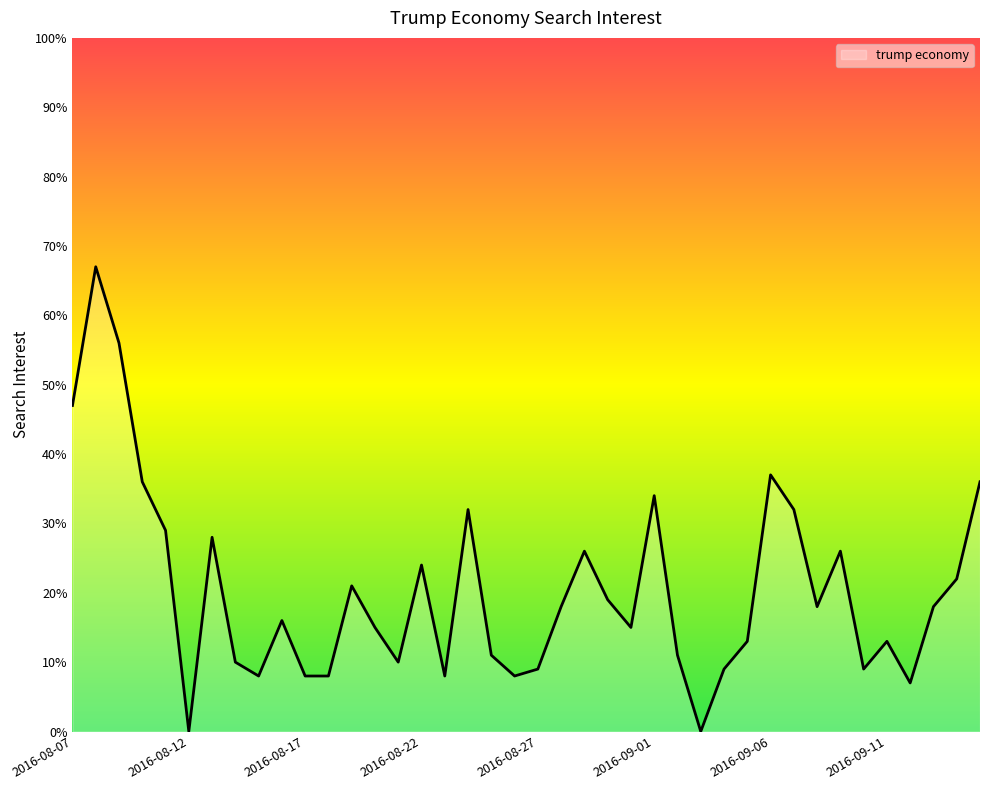

How many categories are shown in the chart?

40